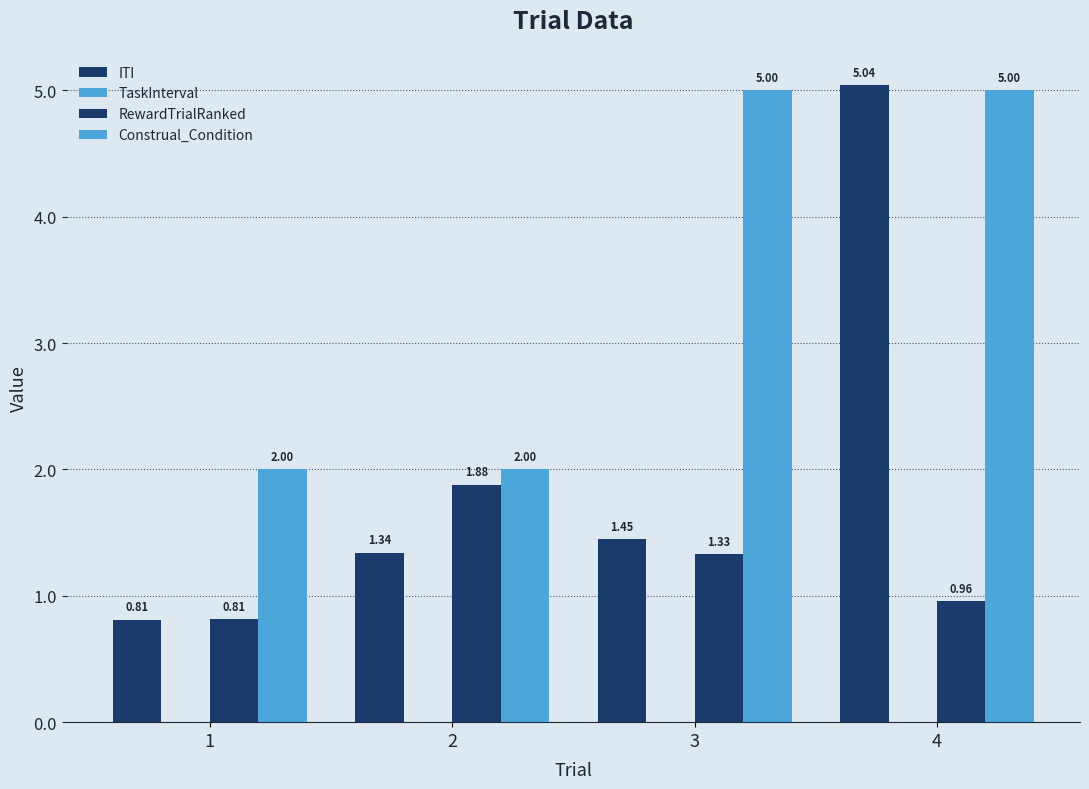

Which series has the widest spread of values?

ITI